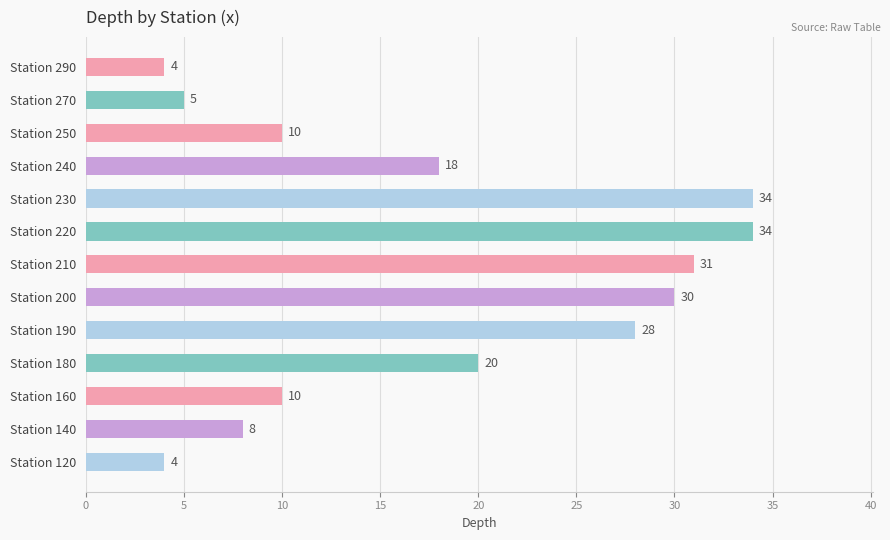

How many data points does each series have?

13